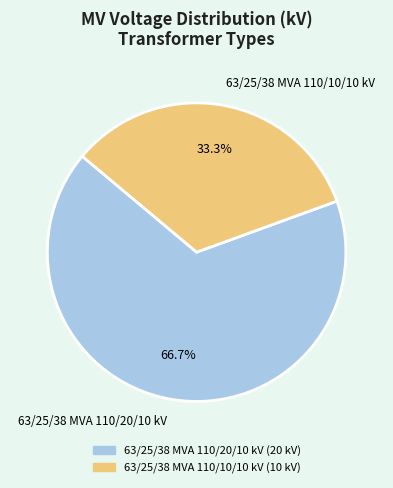

Does any single category account for the majority?

Yes